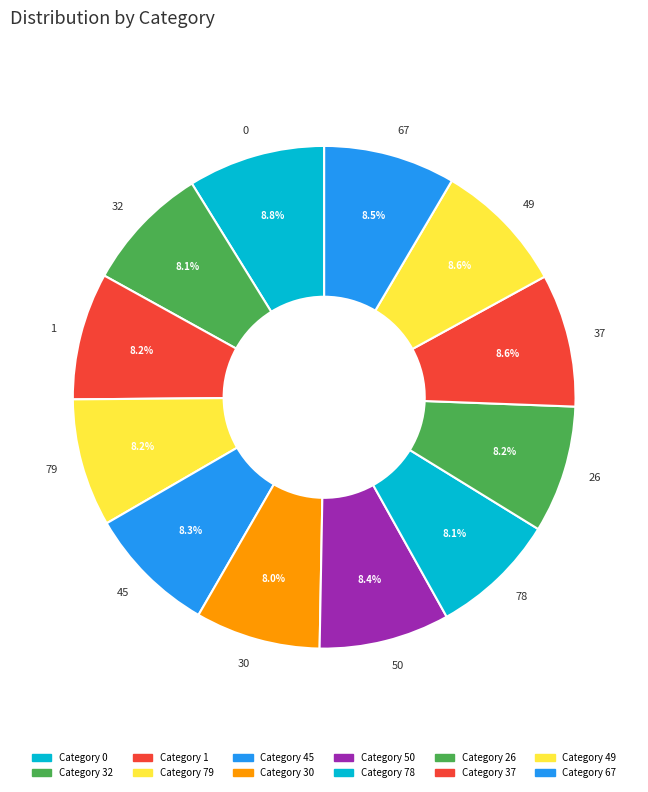

What is the ratio of the value at 32 to the value at 78?

1.0